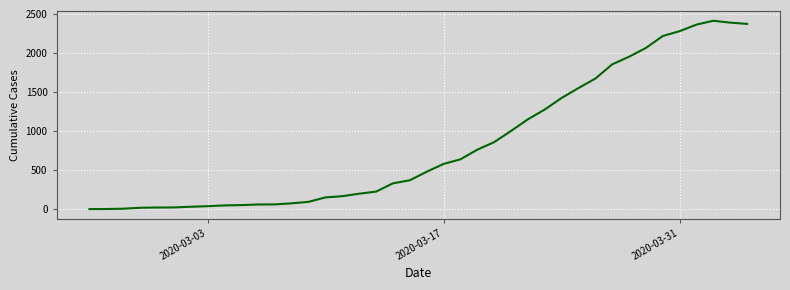

What is the average value?

830